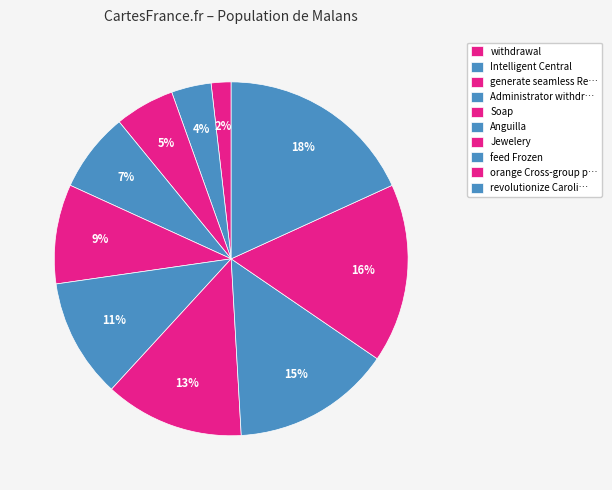

How many slices are in this pie chart?

10